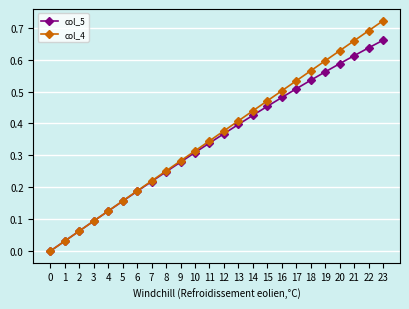

Which series has the largest total across all categories?

col_4